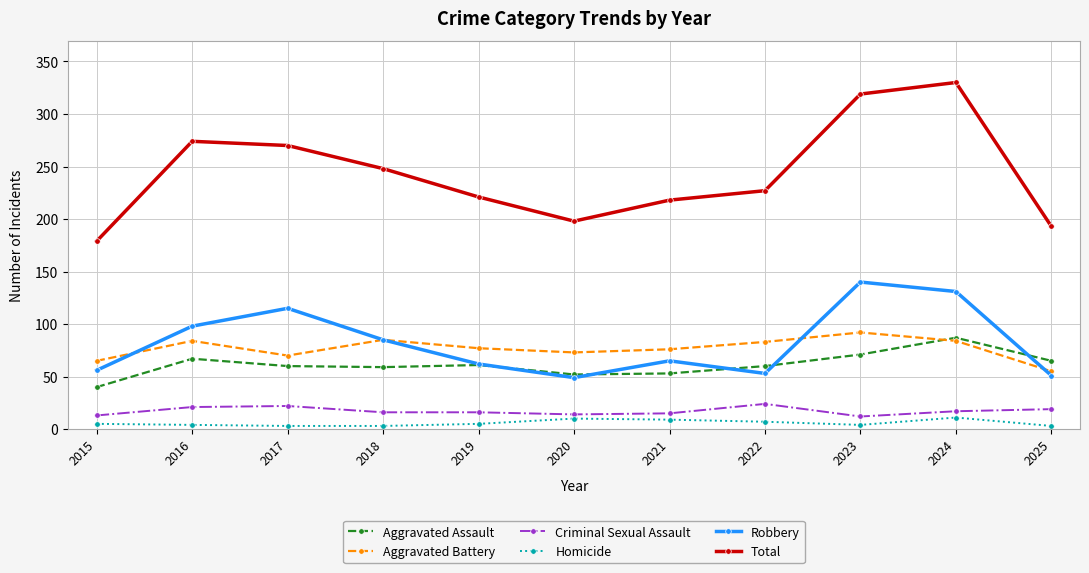

At which label does Aggravated Assault first exceed 60?

2016